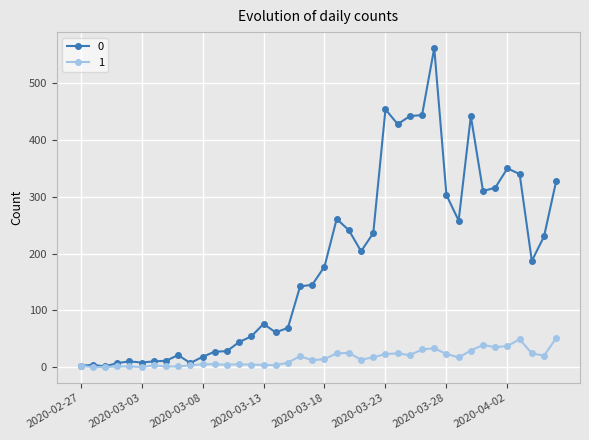

True or false: 1 has more than 1 points higher than both neighbors.

True